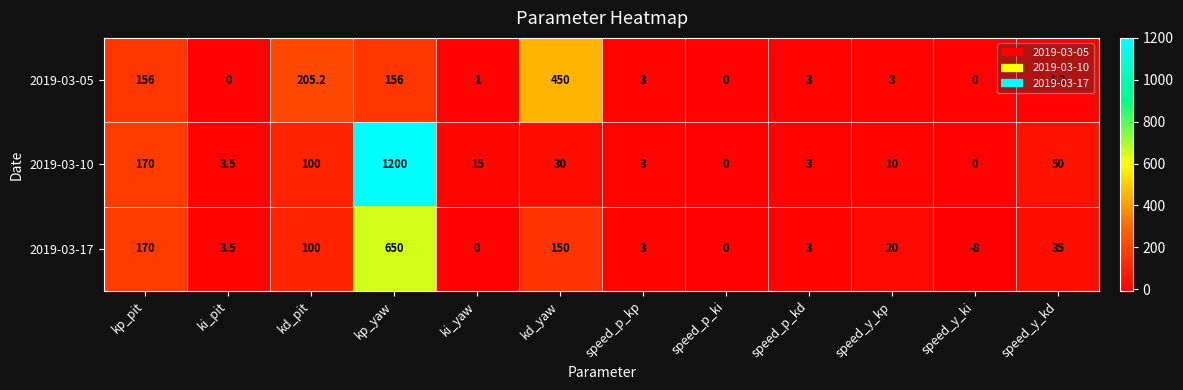

The 2019-03-10 series shows 67.4 at kp_pit. True or false?

False